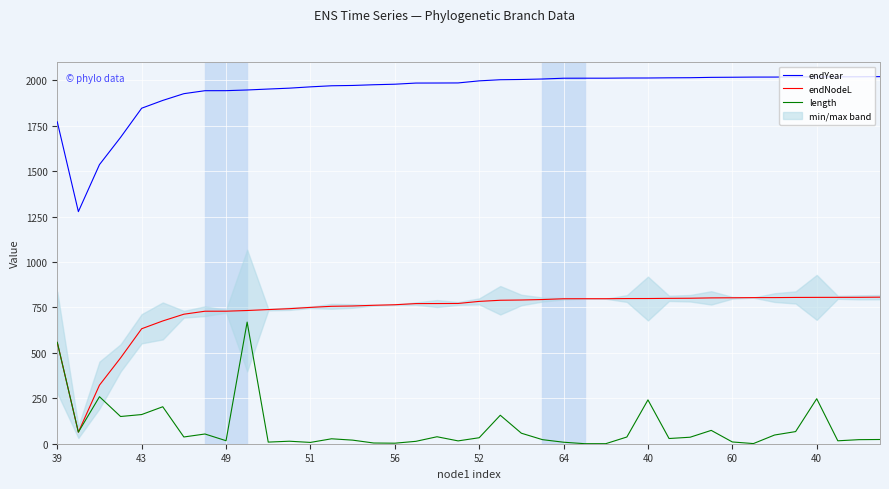

How many values in the endYear series exceed 1996?

20